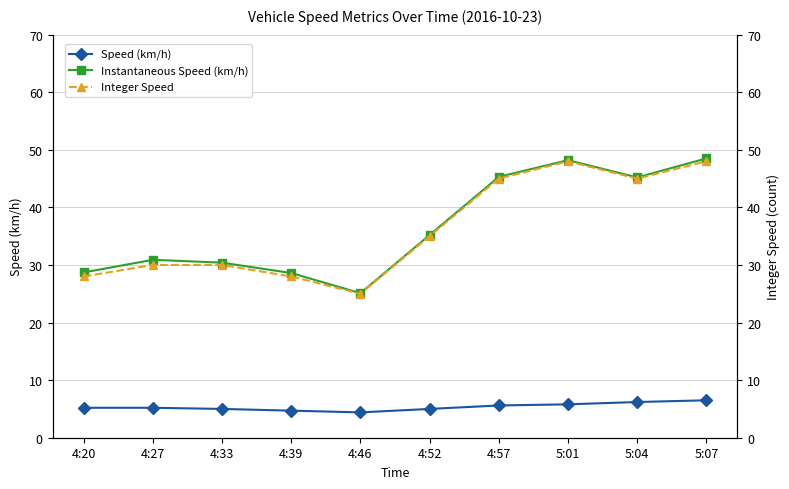

The value of Integer Speed at 4:57 is 45.0. True or false?

True